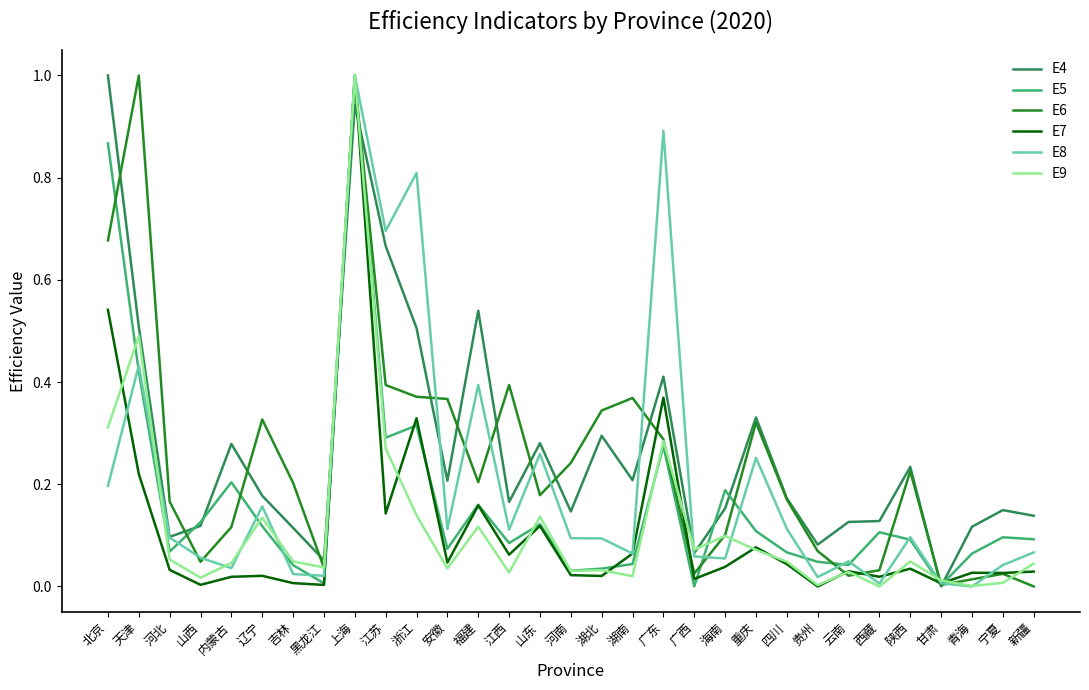

What is the greatest value displayed?

1.0